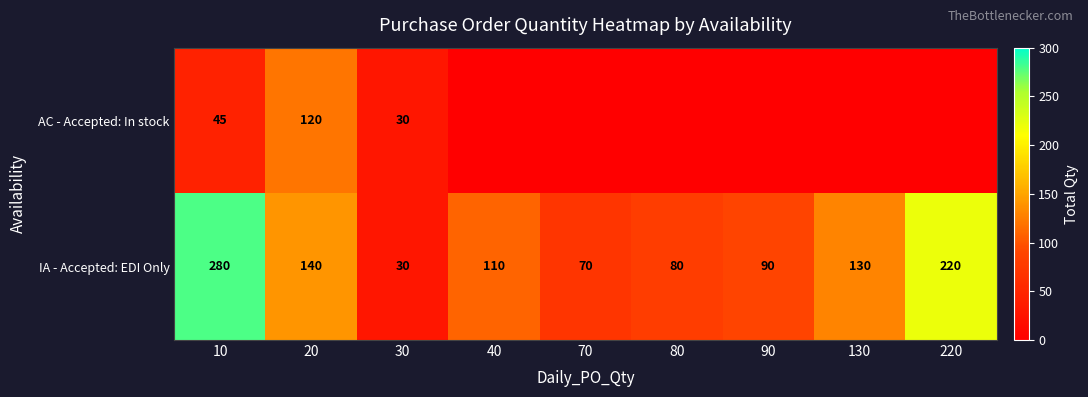

Is it true that IA - Accepted: EDI Only equals 140 at 20?

True